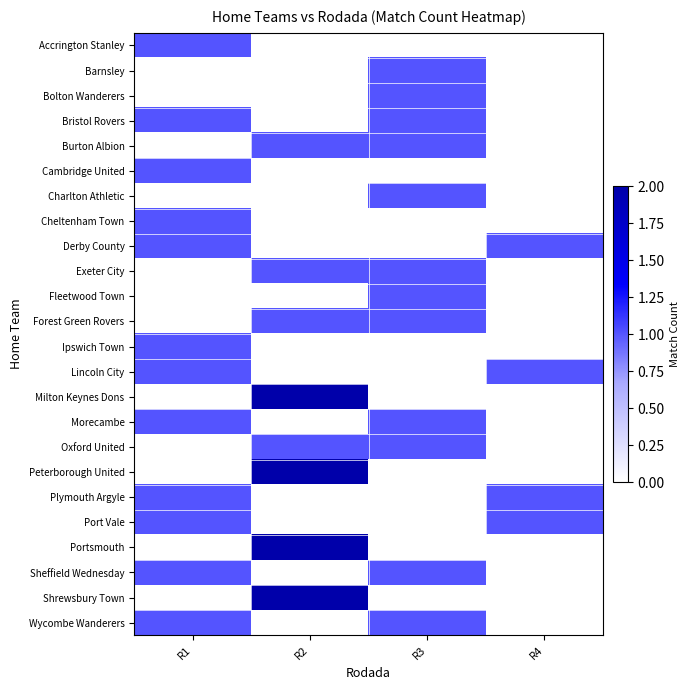

Reading left to right, transcribe all the data shown in this chart.

row_0: R1=1	R2=0	R3=0	R4=0
row_1: R1=0	R2=0	R3=1	R4=0
row_2: R1=0	R2=0	R3=1	R4=0
row_3: R1=1	R2=0	R3=1	R4=0
row_4: R1=0	R2=1	R3=1	R4=0
row_5: R1=1	R2=0	R3=0	R4=0
row_6: R1=0	R2=0	R3=1	R4=0
row_7: R1=1	R2=0	R3=0	R4=0
row_8: R1=1	R2=0	R3=0	R4=1
row_9: R1=0	R2=1	R3=1	R4=0
row_10: R1=0	R2=0	R3=1	R4=0
row_11: R1=0	R2=1	R3=1	R4=0
row_12: R1=1	R2=0	R3=0	R4=0
row_13: R1=1	R2=0	R3=0	R4=1
row_14: R1=0	R2=2	R3=0	R4=0
row_15: R1=1	R2=0	R3=1	R4=0
row_16: R1=0	R2=1	R3=1	R4=0
row_17: R1=0	R2=2	R3=0	R4=0
row_18: R1=1	R2=0	R3=0	R4=1
row_19: R1=1	R2=0	R3=0	R4=1
row_20: R1=0	R2=2	R3=0	R4=0
row_21: R1=1	R2=0	R3=1	R4=0
row_22: R1=0	R2=2	R3=0	R4=0
row_23: R1=1	R2=0	R3=1	R4=0